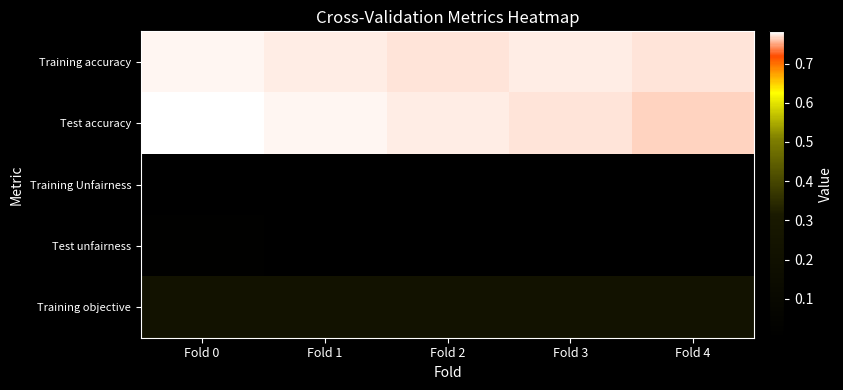

At how many categories does at least one series exceed 0?

5